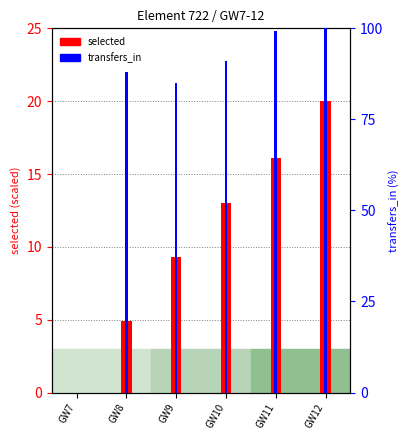

At which label is transfers_in closest to 50?

GW9